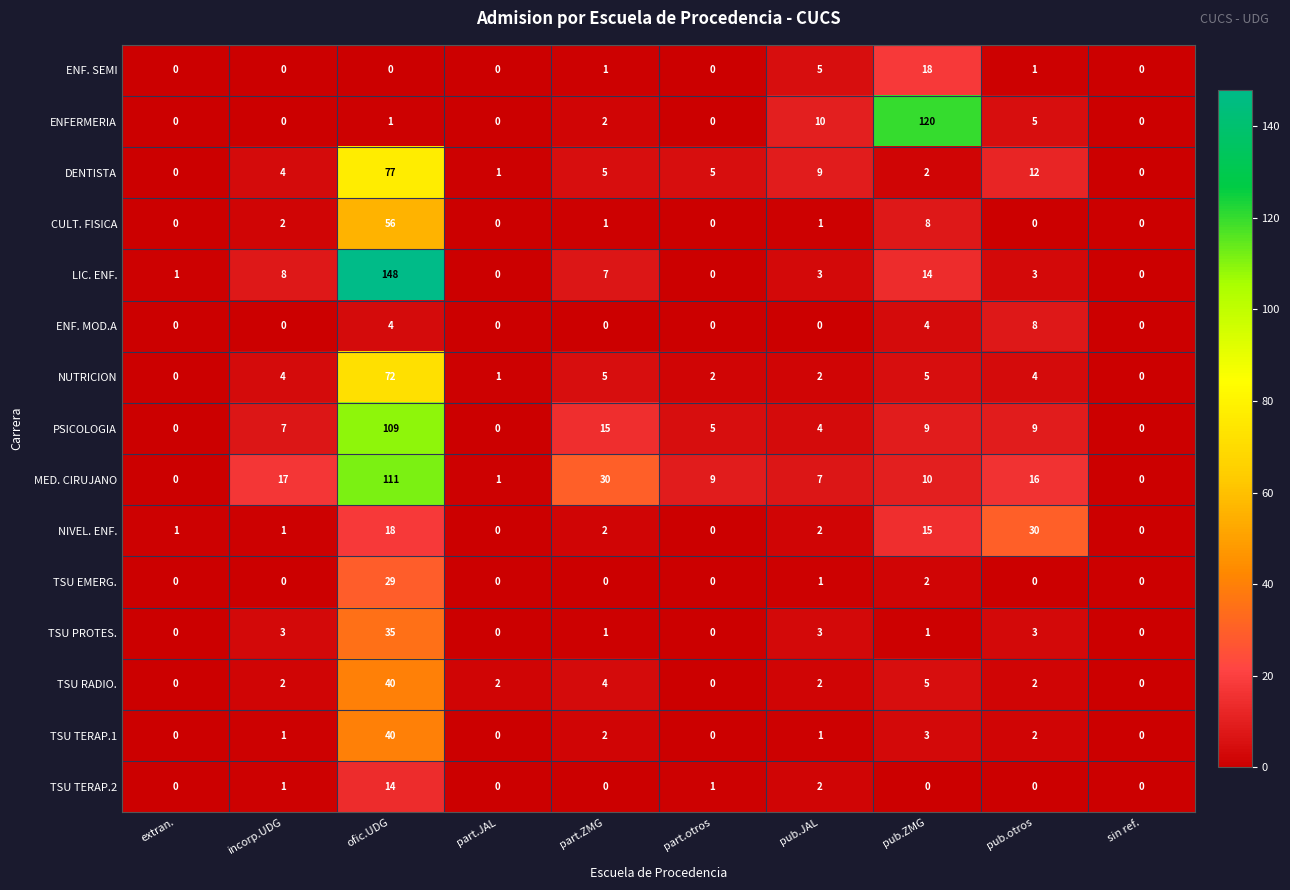

Is it true that PSICOLOGIA equals 3 at incorp.UDG?

False